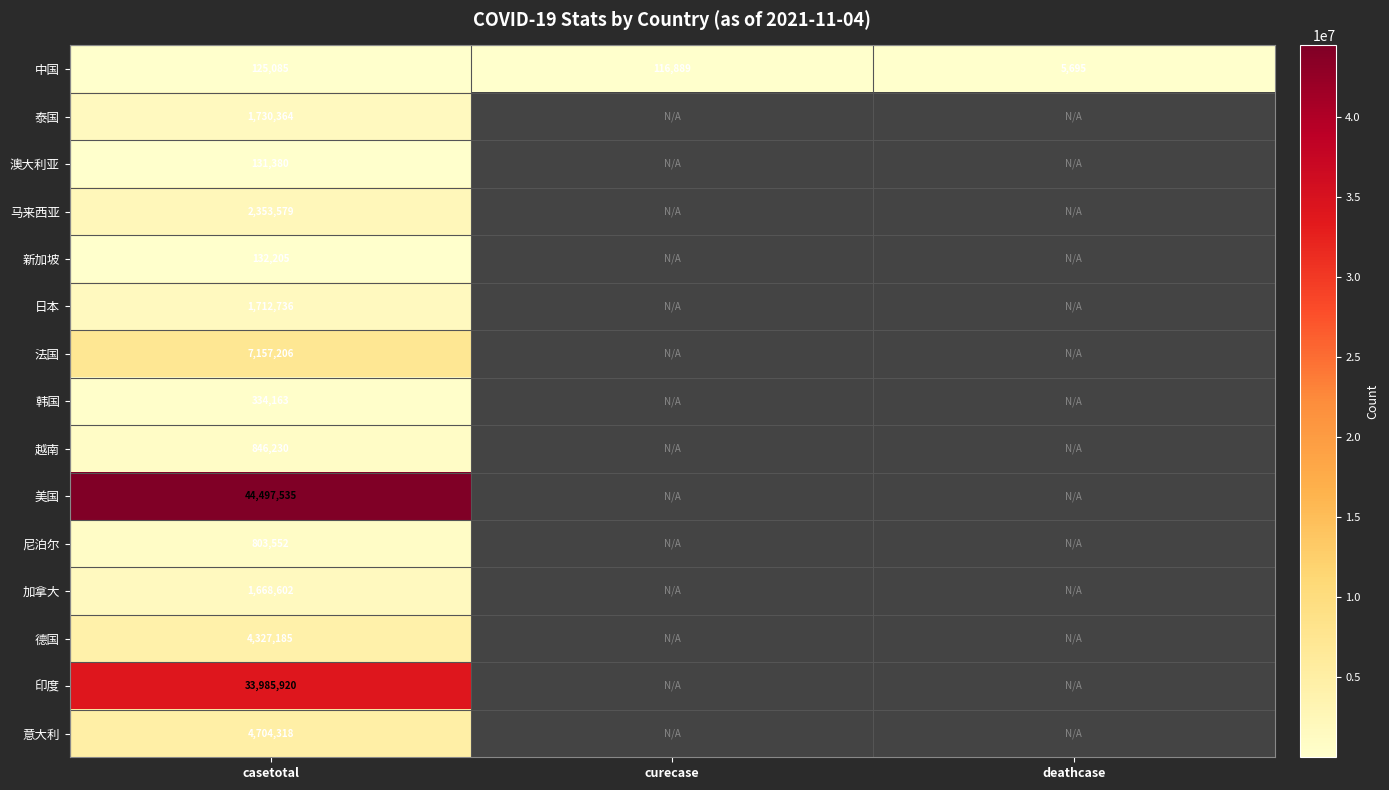

At which category is the sum across all series the highest?

casetotal